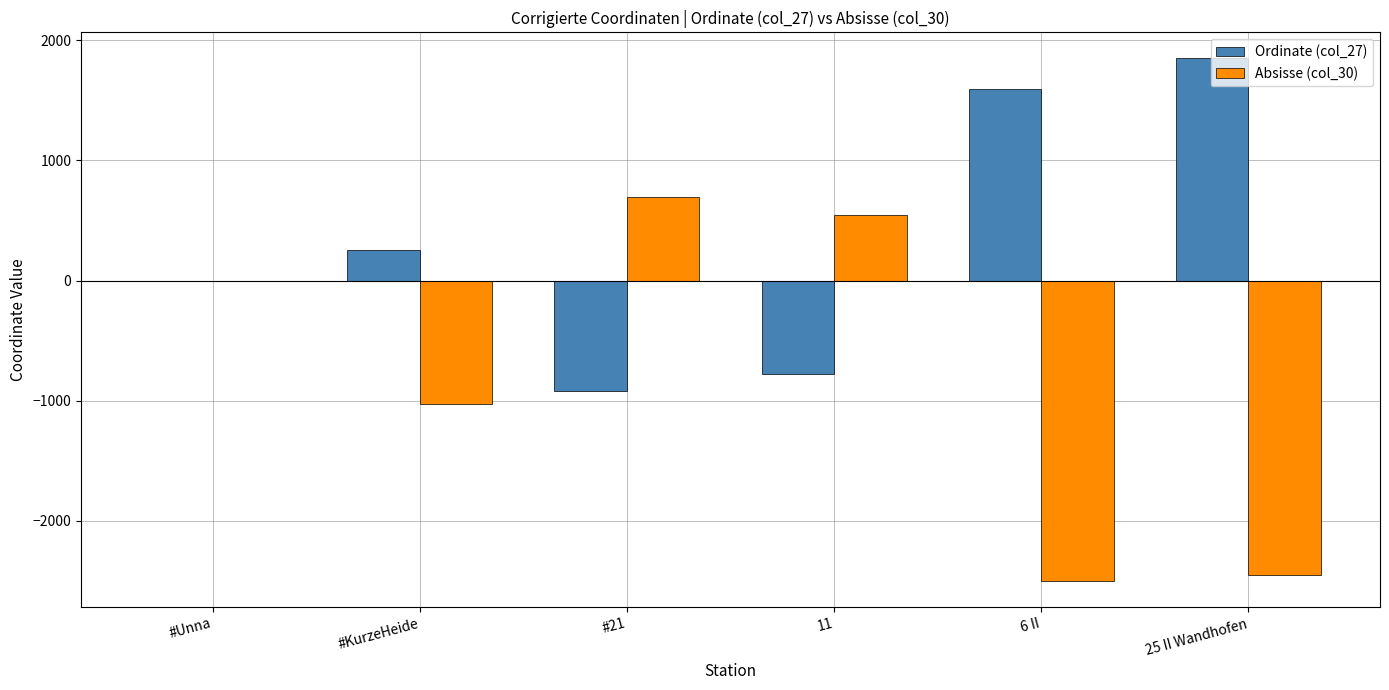

The value of Ordinate (col_27) at #21 is -1539.2. True or false?

False